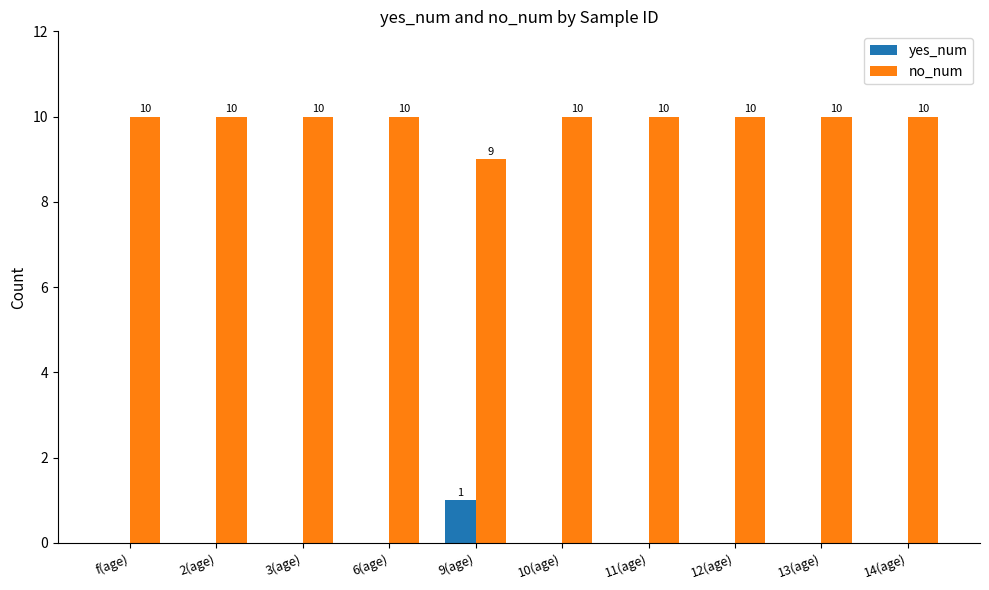

What is the highest value of the yes_num series?

1